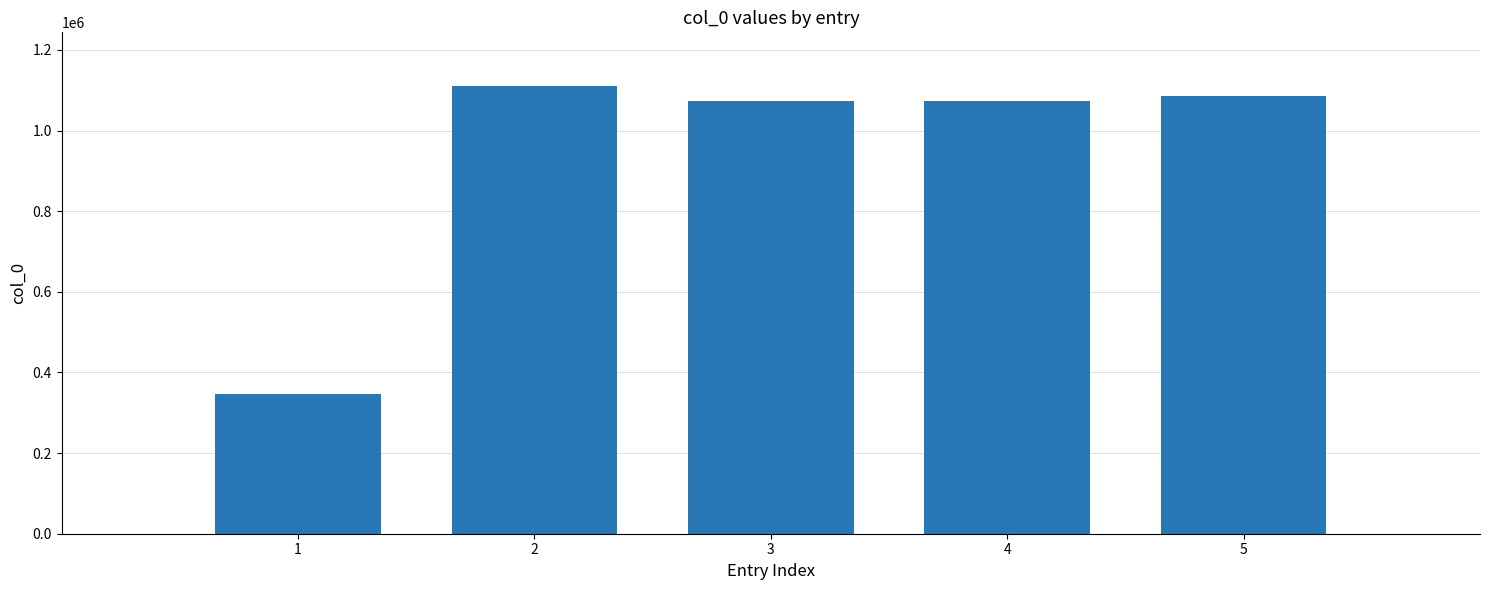

What is the sum of the values at 2 and 1?

1456301